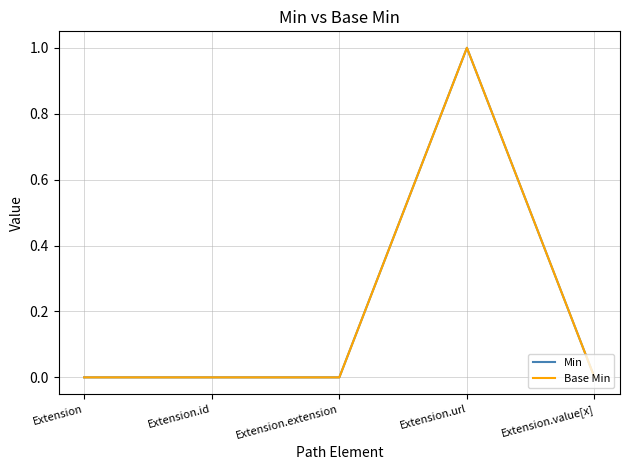

Is this an area chart (filled region under the line)?

No